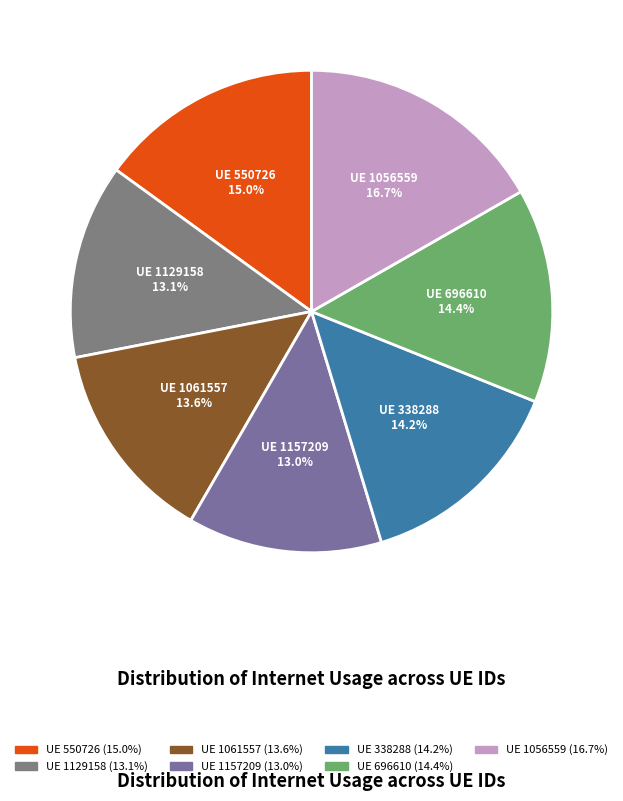

Count the number of slices in the pie.

7